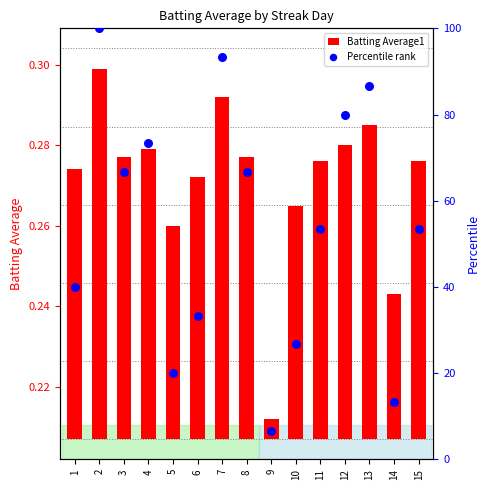

At which category is the sum across all series the highest?

2